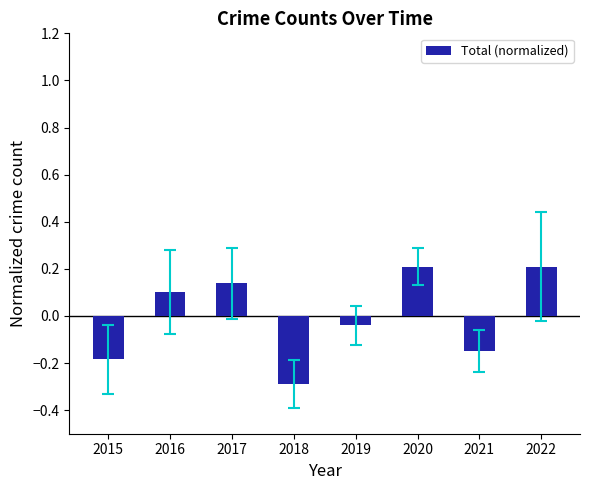

At which label is the value closest to 0?

2019